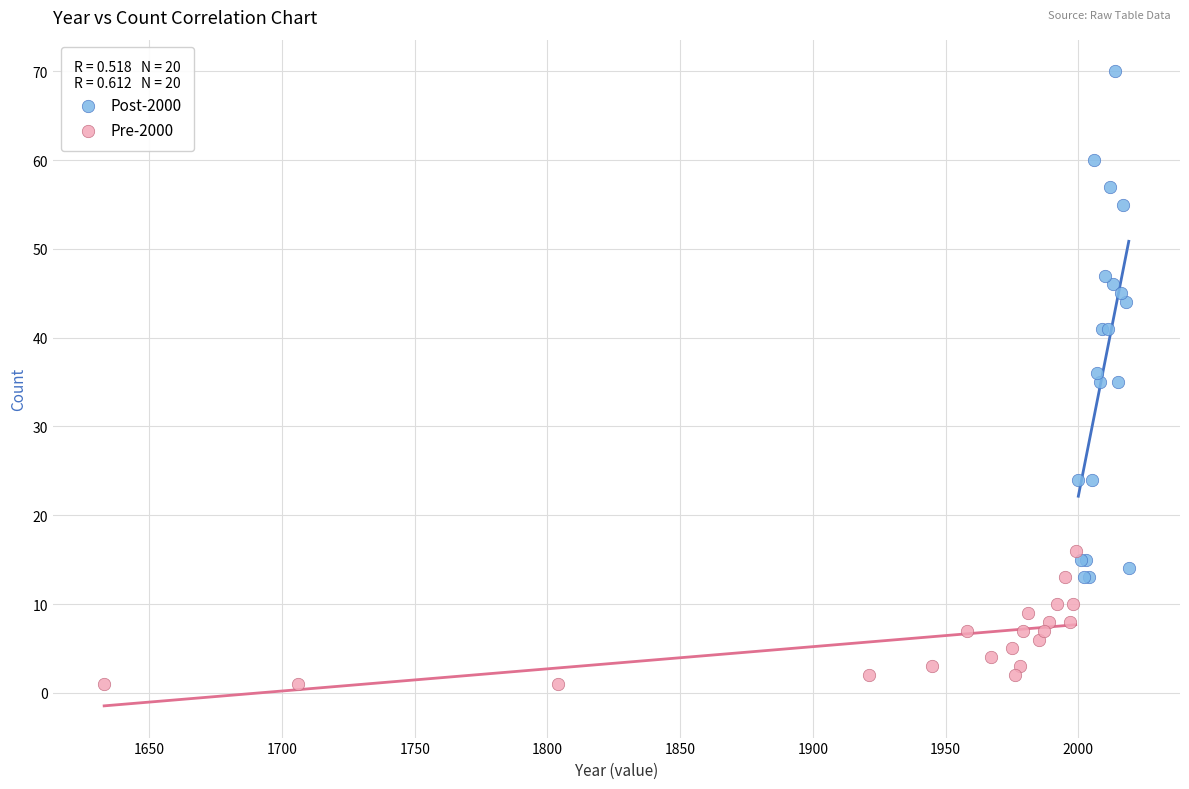

Which series reaches the maximum Y coordinate?

Post-2000